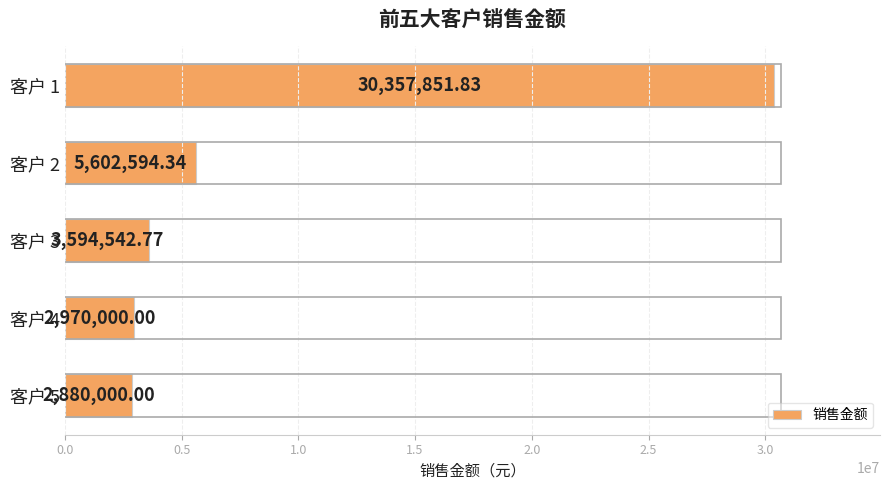

Count the number of data series in this chart.

1